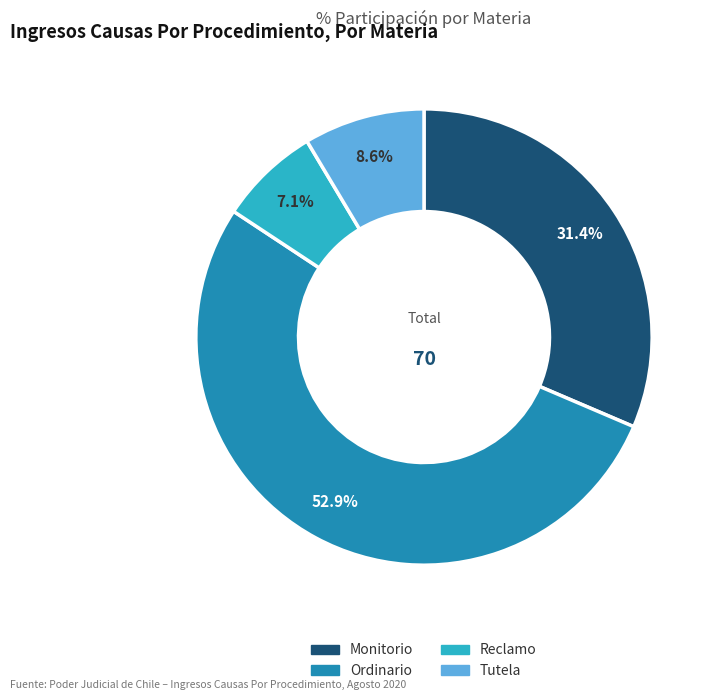

To the nearest percent, what percentage of the pie is Tutela?

9%